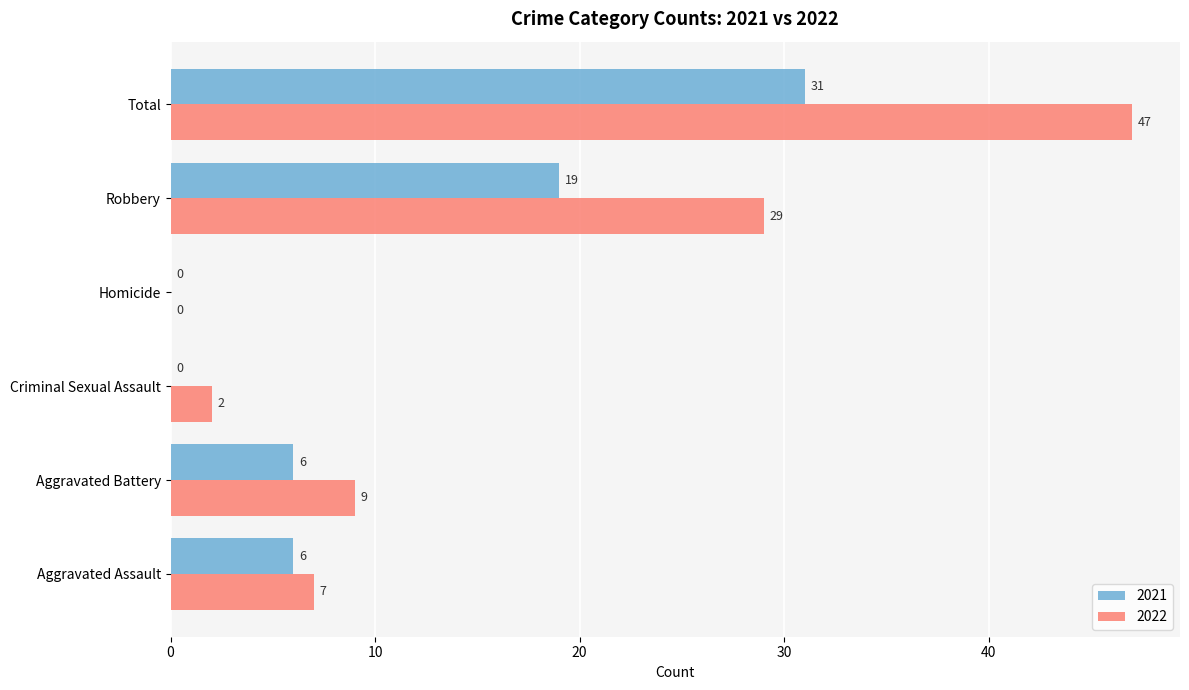

What is the total value across all series at Aggravated Assault?

13